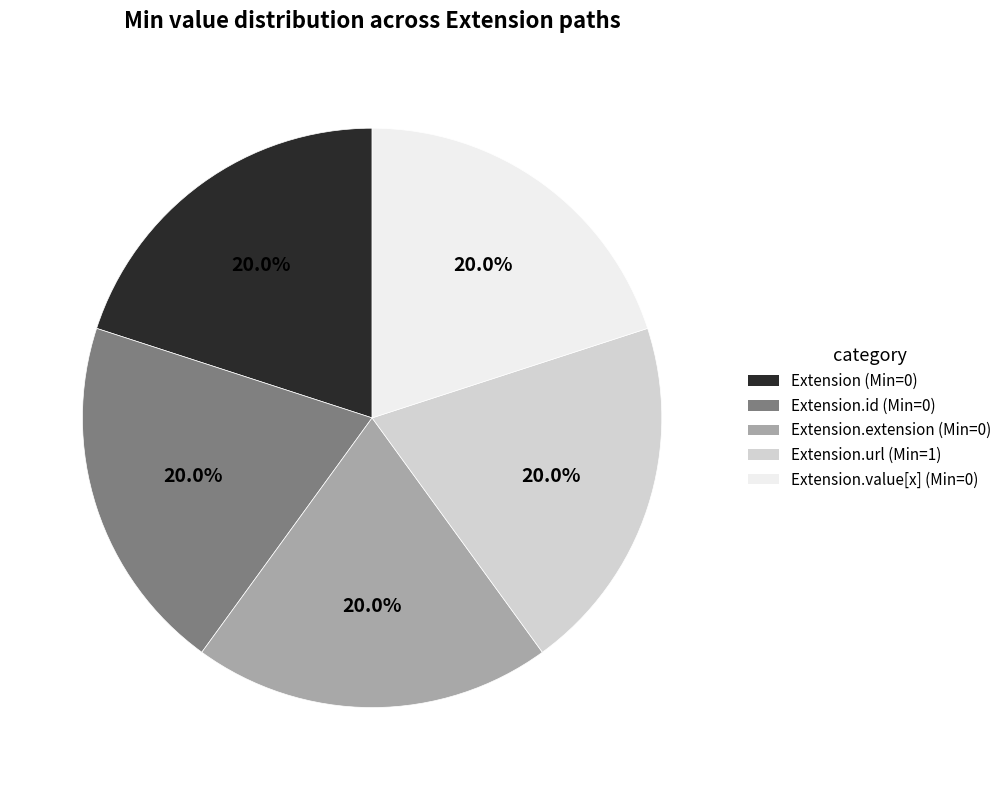

Does any single category account for the majority?

No